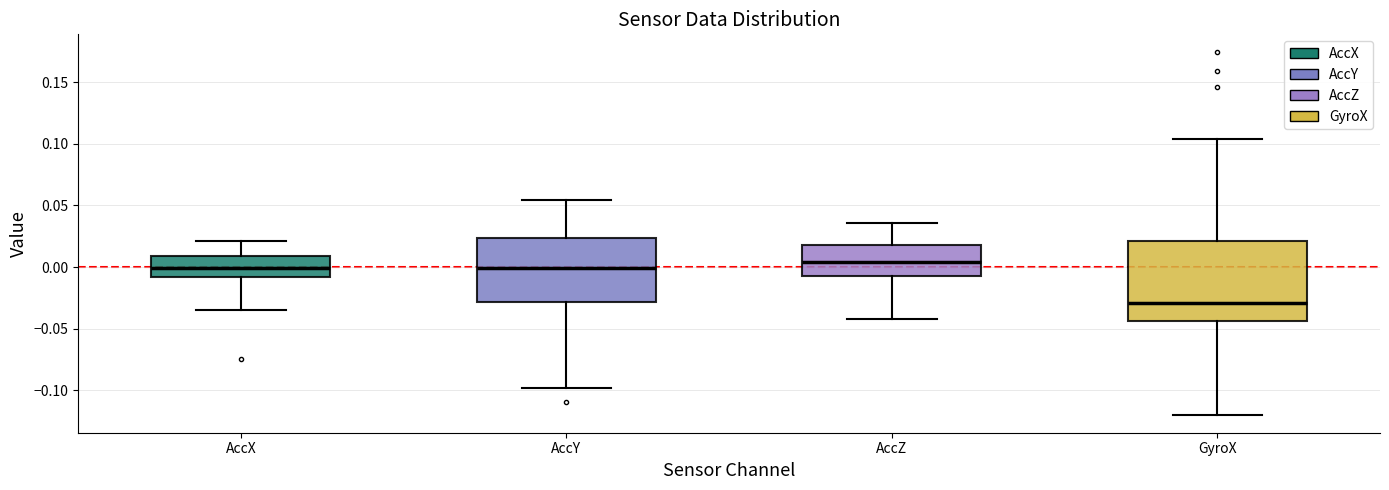

Reading left to right, transcribe this box plot: for each box, give where its median line is, the range the box spans, and where its two whiskers end, as read against the y-axis. The values are not printed on the chart, so give them approximately, as read against the axis.

AccX: median 0.000, box -0.010 to 0.010, whiskers -0.035 to 0.020
AccY: median 0.000, box -0.030 to 0.025, whiskers -0.100 to 0.055
AccZ: median 0.005, box -0.005 to 0.020, whiskers -0.040 to 0.035
GyroX: median -0.030, box -0.045 to 0.020, whiskers -0.120 to 0.105